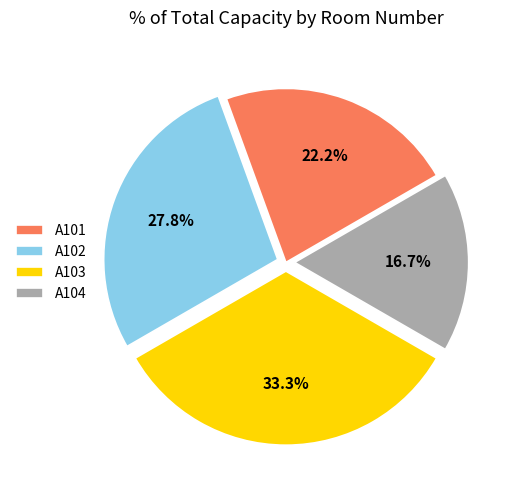

Is it true that A102 is 28% of the pie?

True